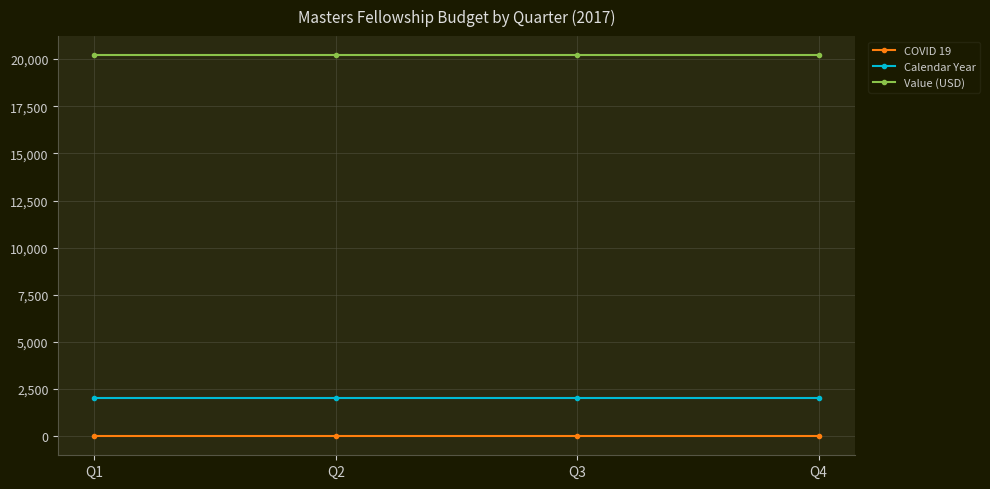

True or false: Calendar Year and Value (USD) intersect in this chart.

False